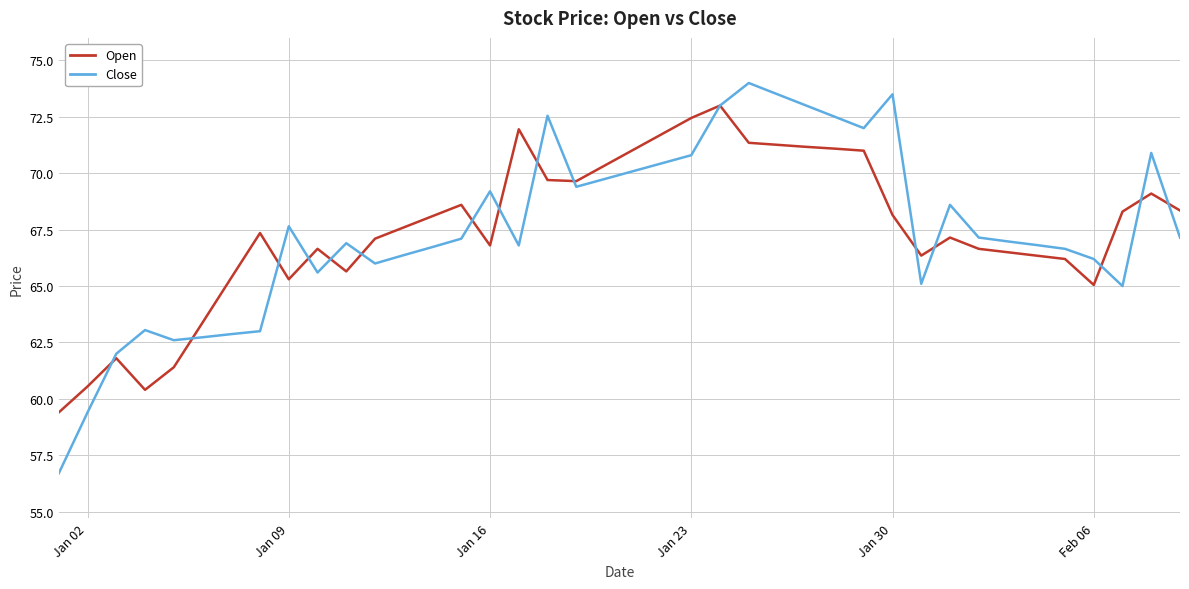

What is the greatest value displayed?

74.0